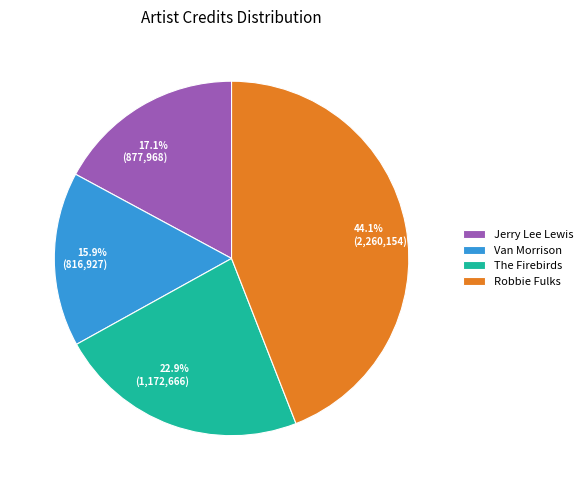

The Jerry Lee Lewis slice represents 17% of the pie. True or false?

True